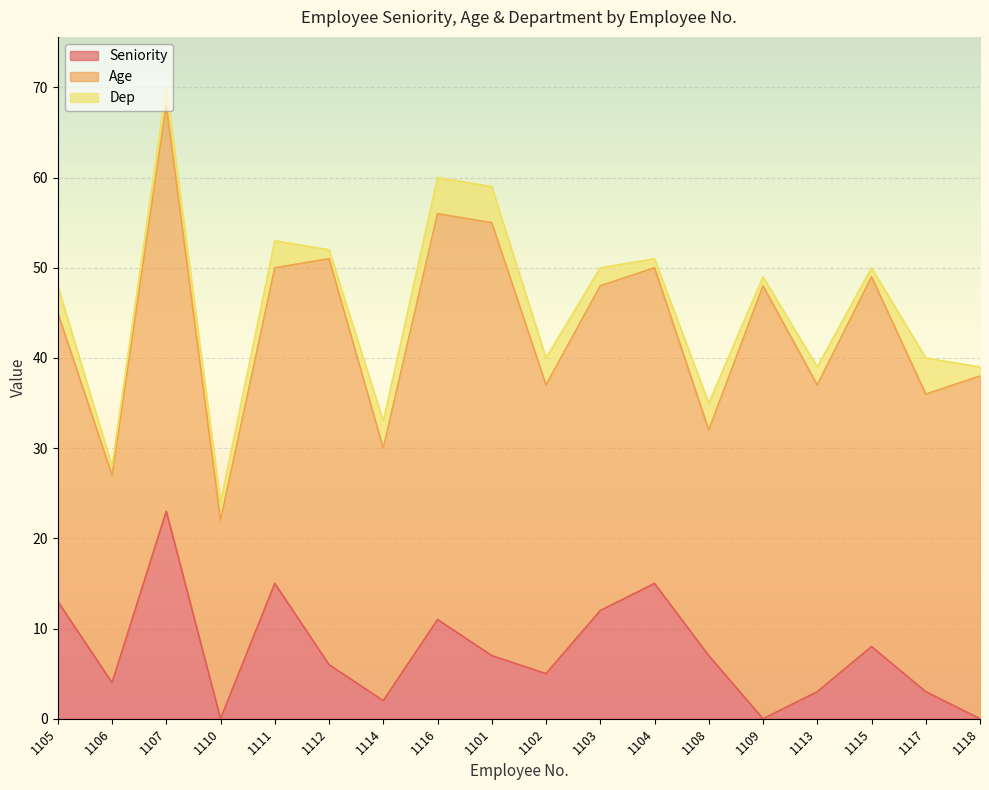

True or false: Seniority has a value of 7 at 1108.

True